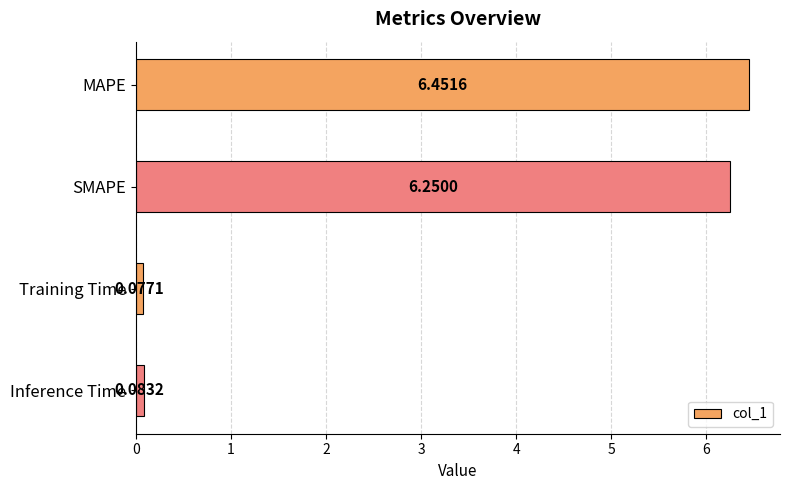

At which category does the chart reach its minimum across all series?

Training Time